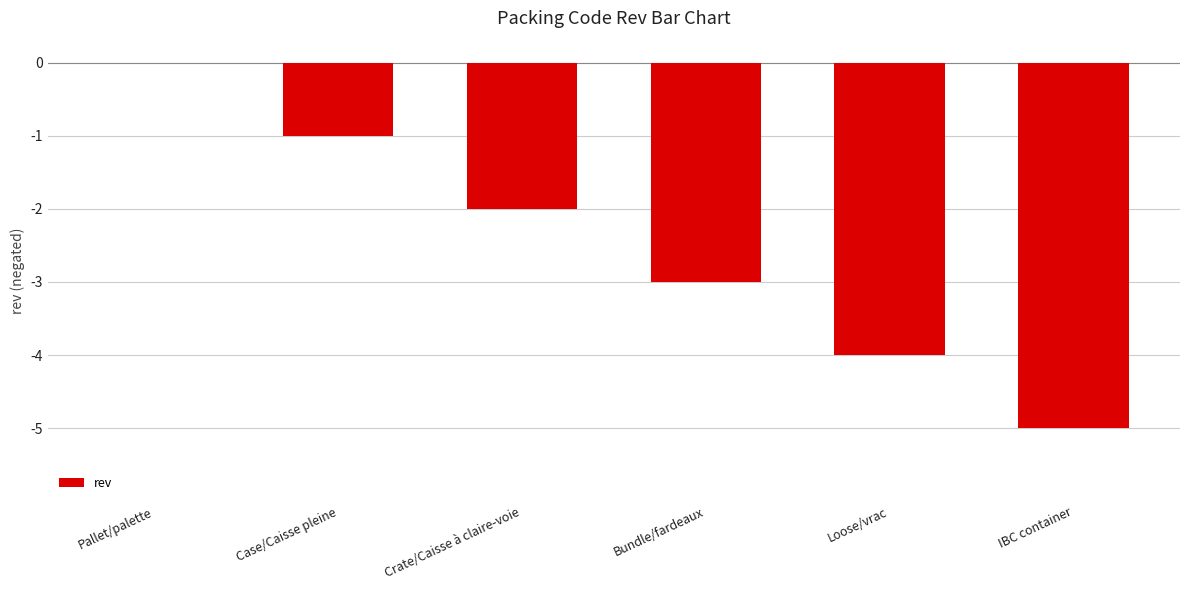

How many values are between -4 and -1?

4